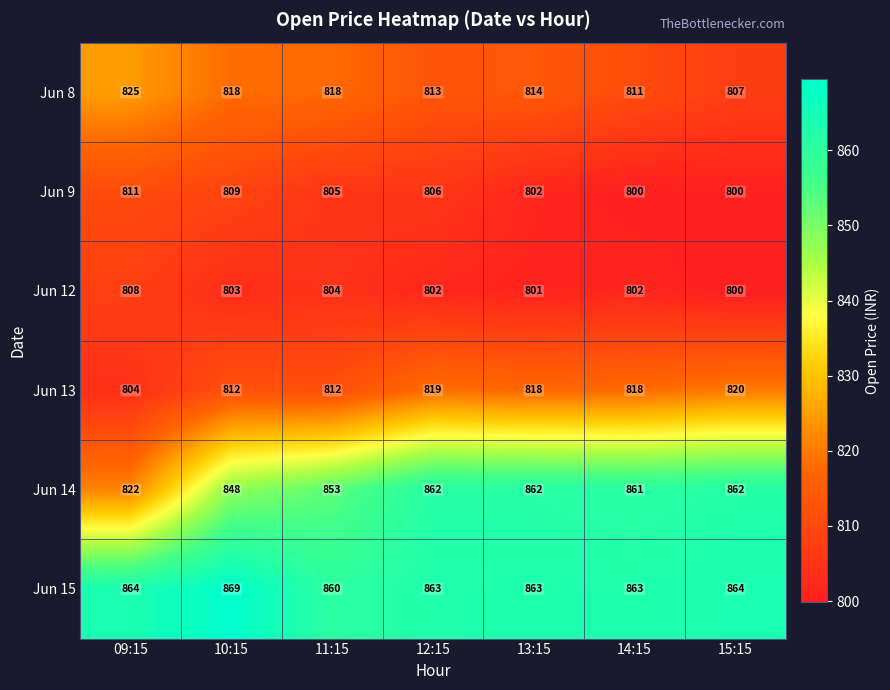

How many data points does each series have?

7